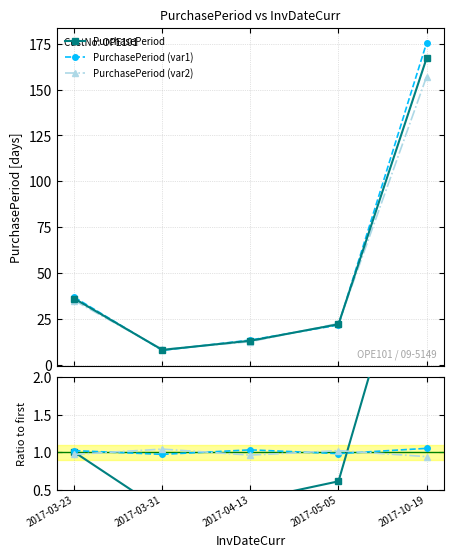

How many times do PurchasePeriod (var1) and PurchasePeriod cross each other?

1